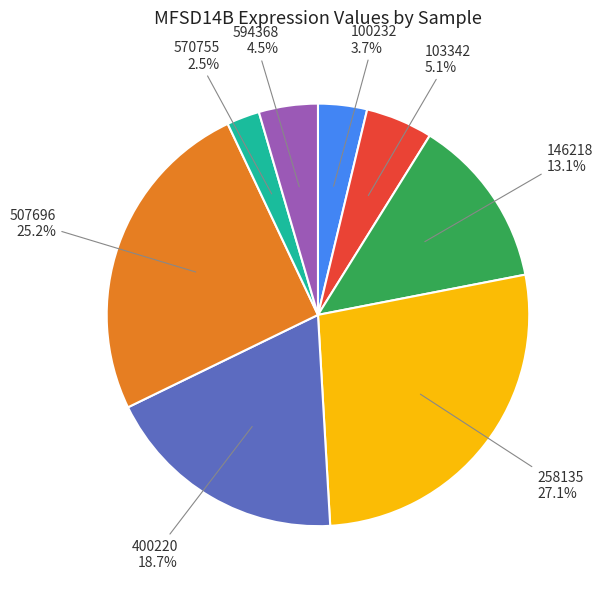

True or false: 146218 accounts for 1% of the total.

False